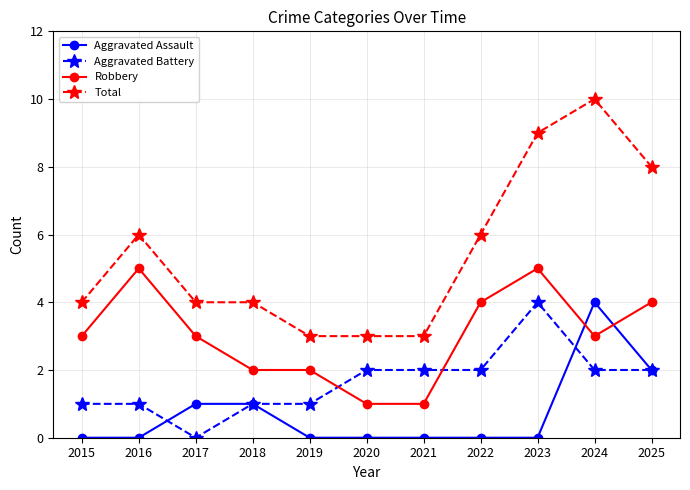

How many values in Aggravated Battery are above zero?

10